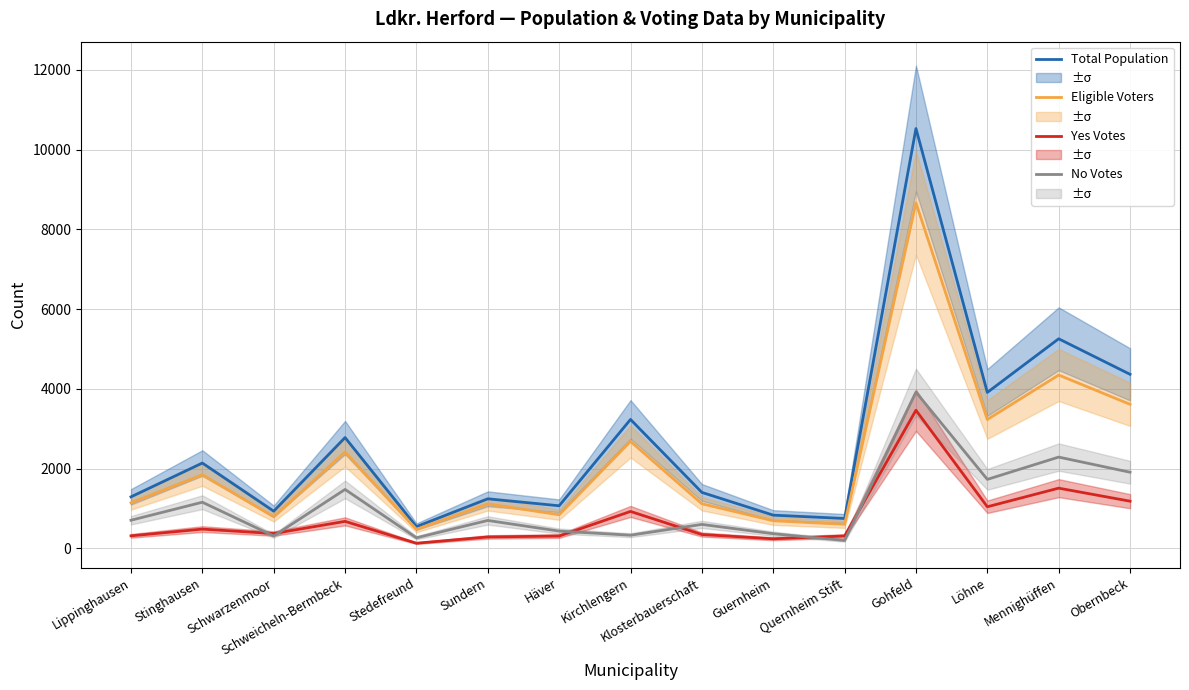

In Eligible Voters, how many points are lower than both neighbors (excluding endpoints)?

5